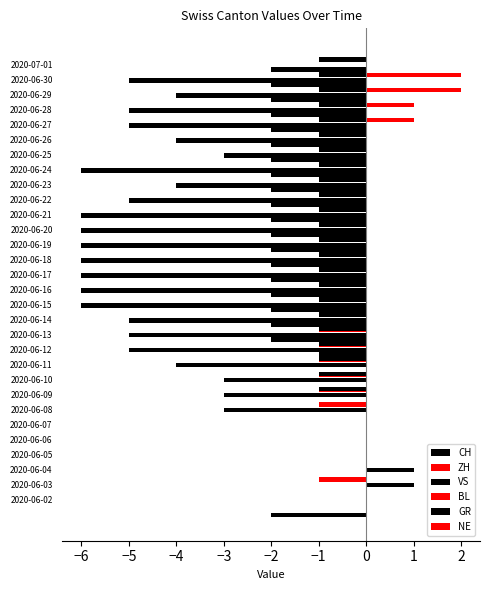

How many groups of bars are there?

30